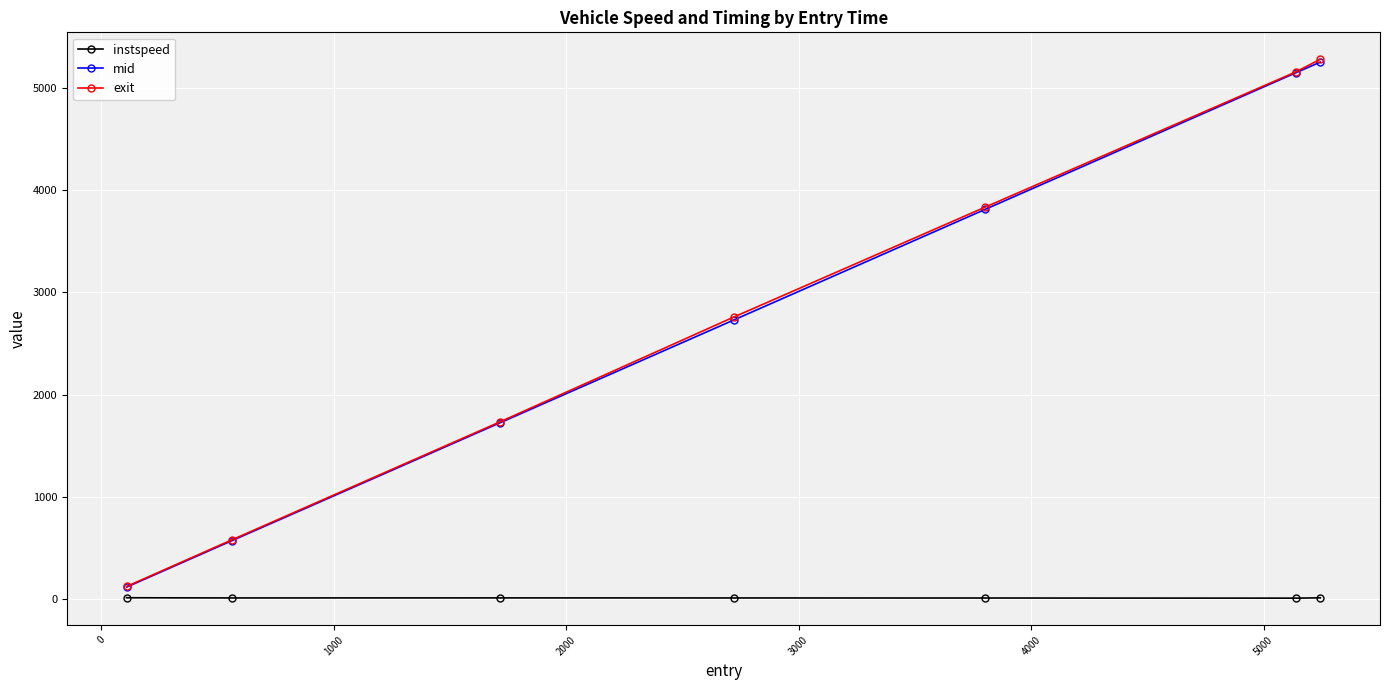

True or false: exit has more than 2 interior local peaks.

False